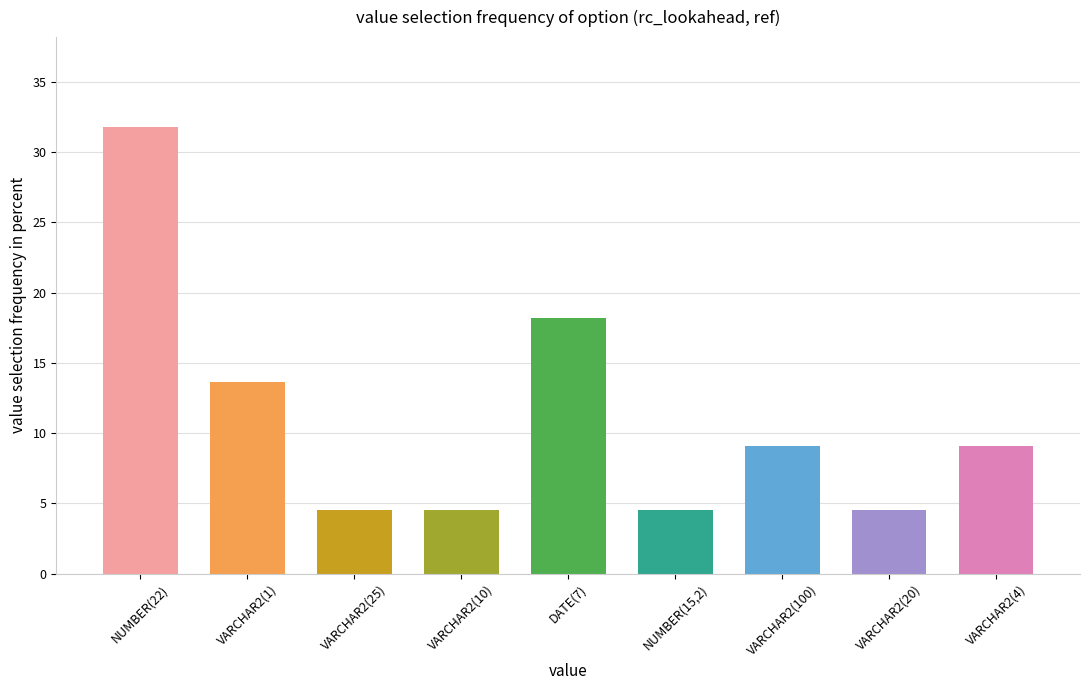

Is it true that the value at VARCHAR2(4) is 9.1?

True